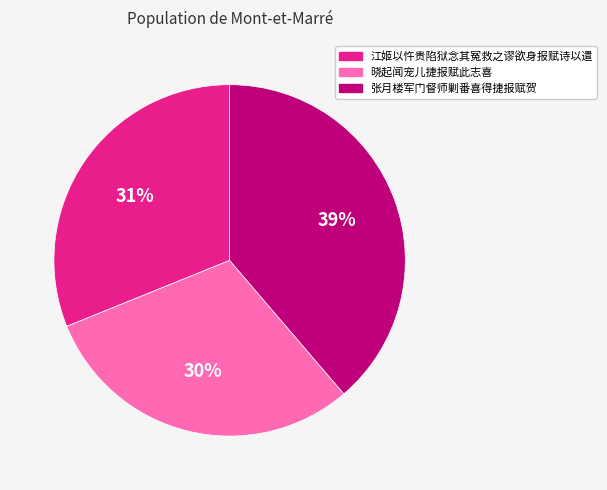

To the nearest percent, what is the difference between the 张月楼军门督师剿番喜得捷报赋贺 and 江姬以忤贵陷狱念其冤救之谬欲身报赋诗以遣 slice percentages?

8%